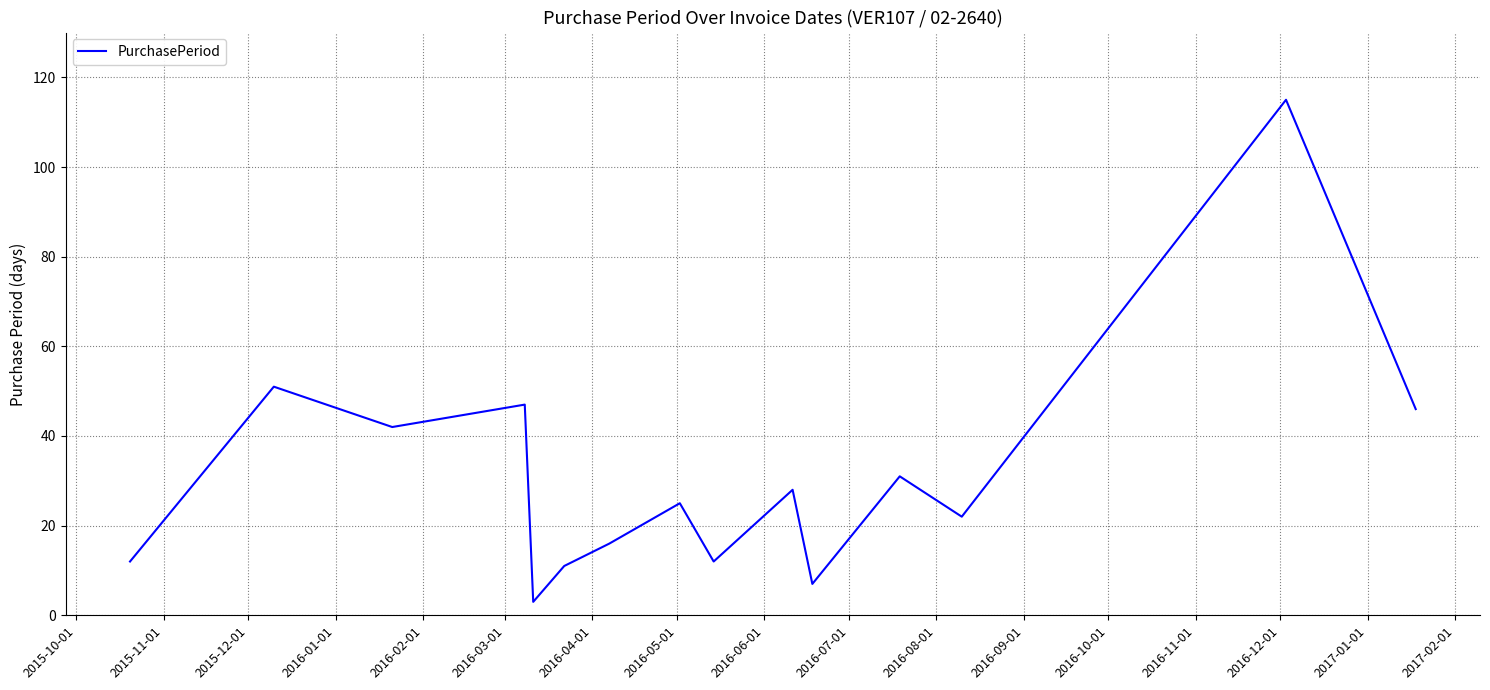

What is the minimum value shown in the chart?

3